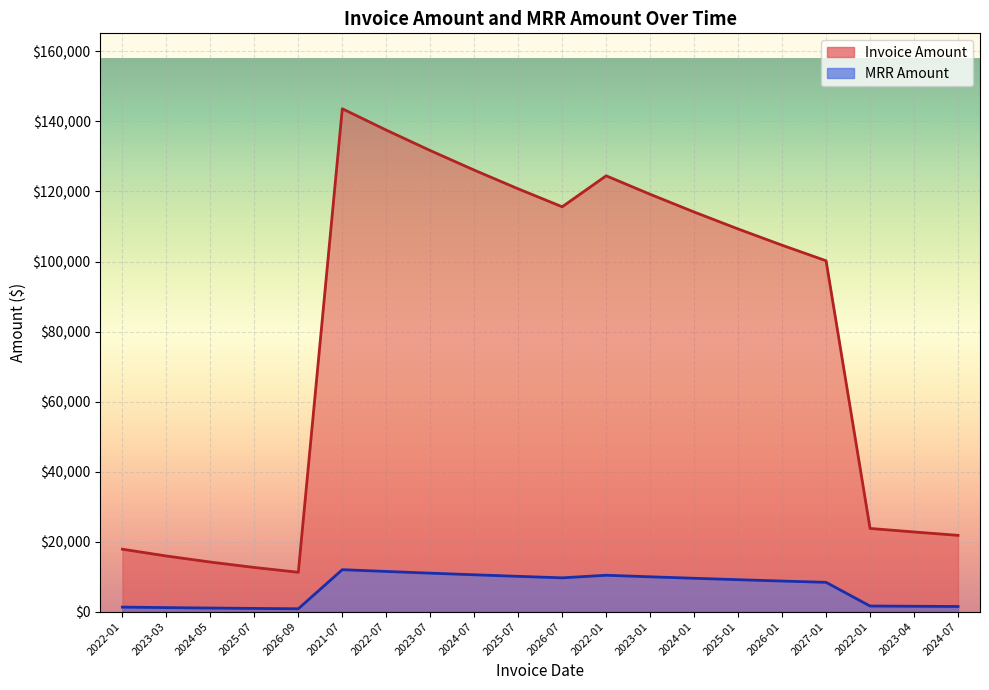

Rank the categories by MRR Amount value from lowest to highest.

2026-09, 2025-07, 2024-05, 2023-03, 2022-01, 2024-07, 2023-04, 2022-01, 2027-01, 2026-01, 2025-01, 2024-01, 2026-07, 2023-01, 2025-07, 2022-01, 2024-07, 2023-07, 2022-07, 2021-07